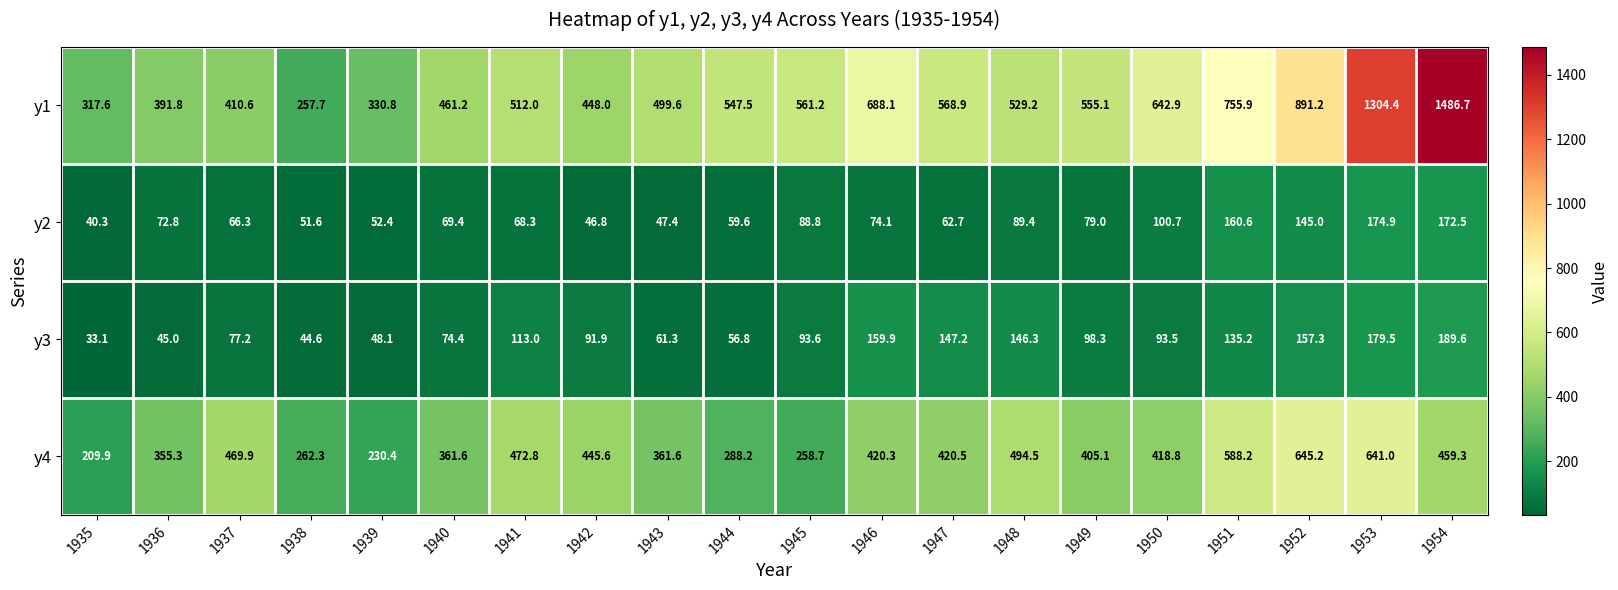

What is the difference between the second highest and minimum values in the y2 series?

132.2